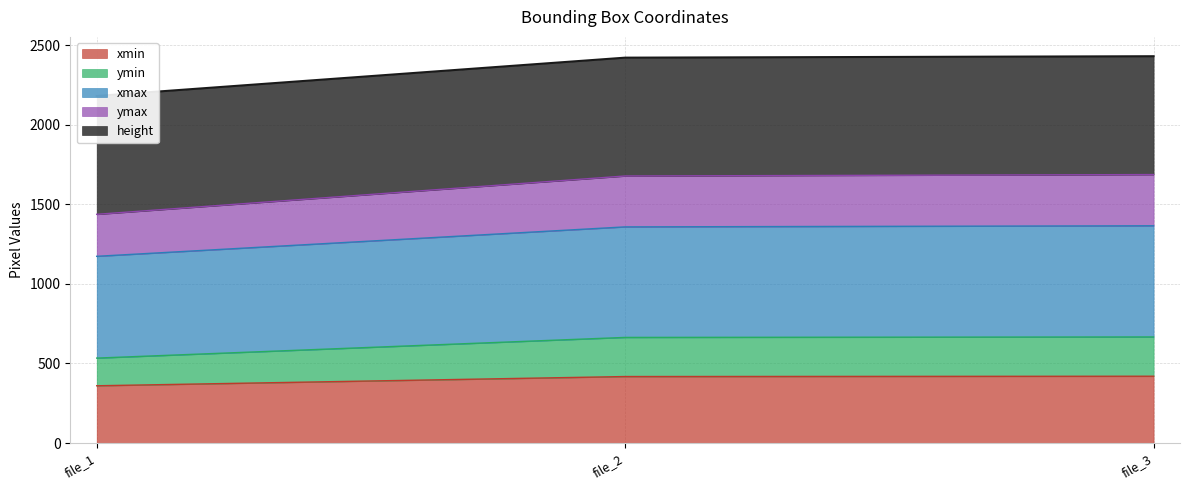

At which label is xmin closest to 390?

file_2